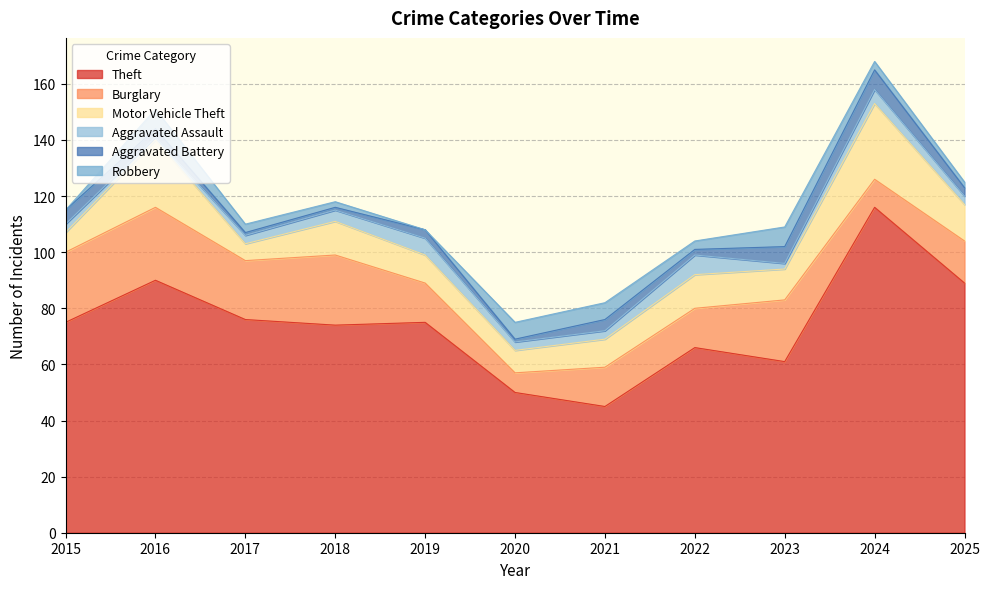

List the labels in order of Motor Vehicle Theft value, largest first.

2024, 2016, 2025, 2018, 2022, 2023, 2019, 2021, 2020, 2015, 2017